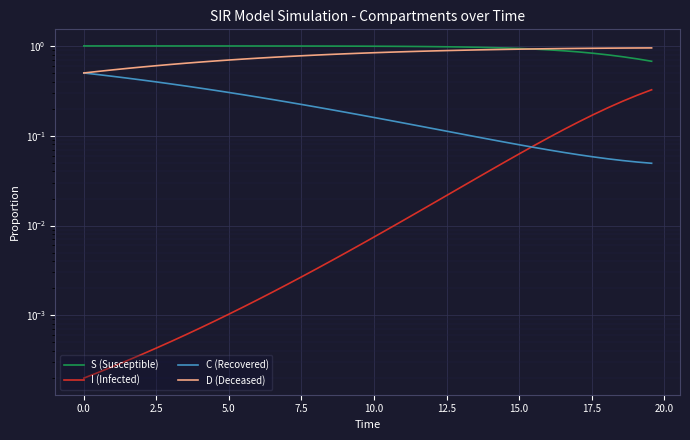

Is the value of S (Susceptible) at 2.5 greater than the value of D (Deceased) at 22?

Yes